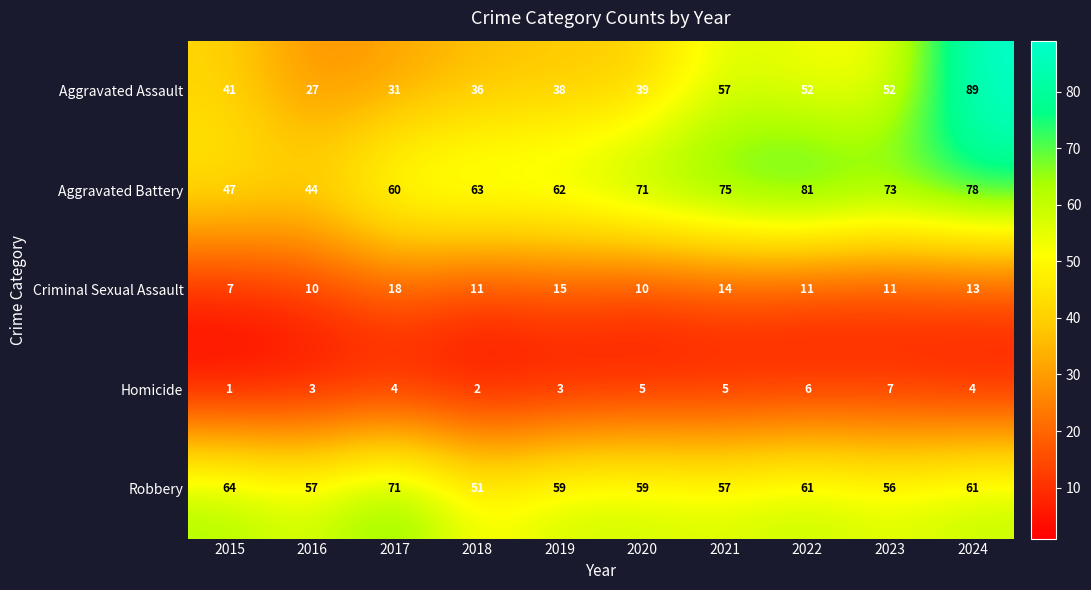

At which category does the chart reach its peak across all series?

2024